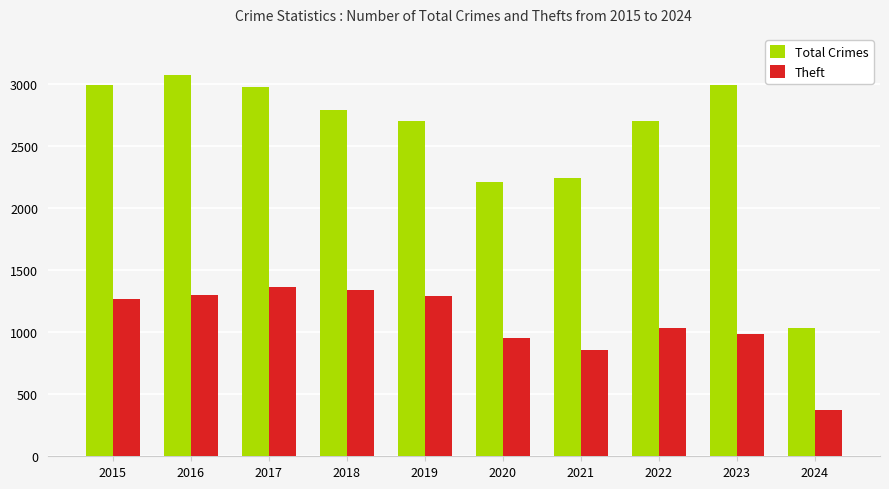

Where is Theft nearest to the value 865?

2021